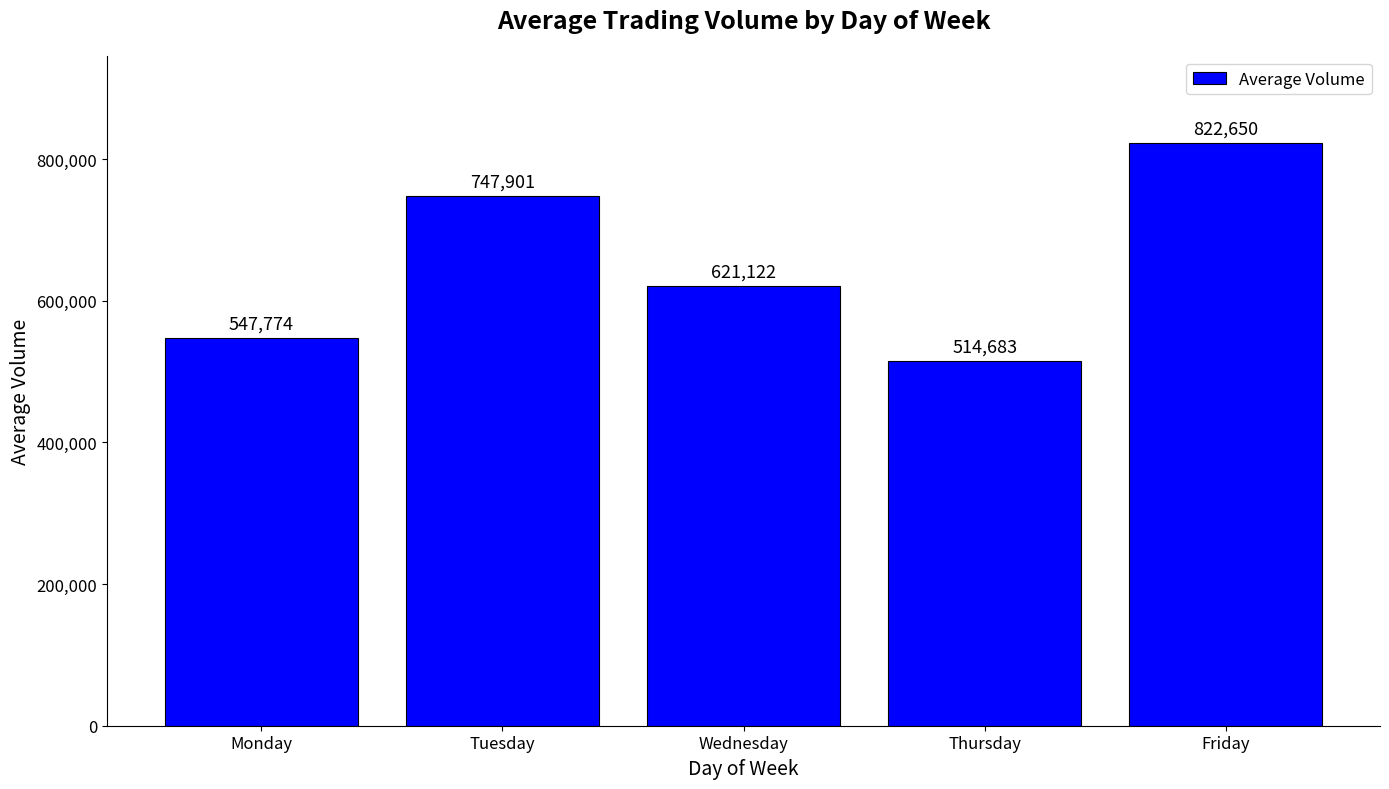

True or false: the data shows 1037525 at Tuesday.

False